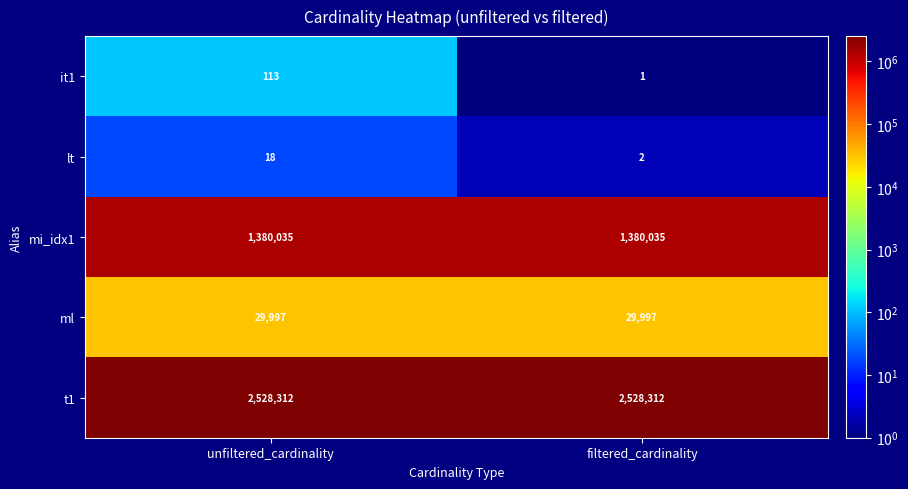

At which category does the chart reach its minimum across all series?

filtered_cardinality